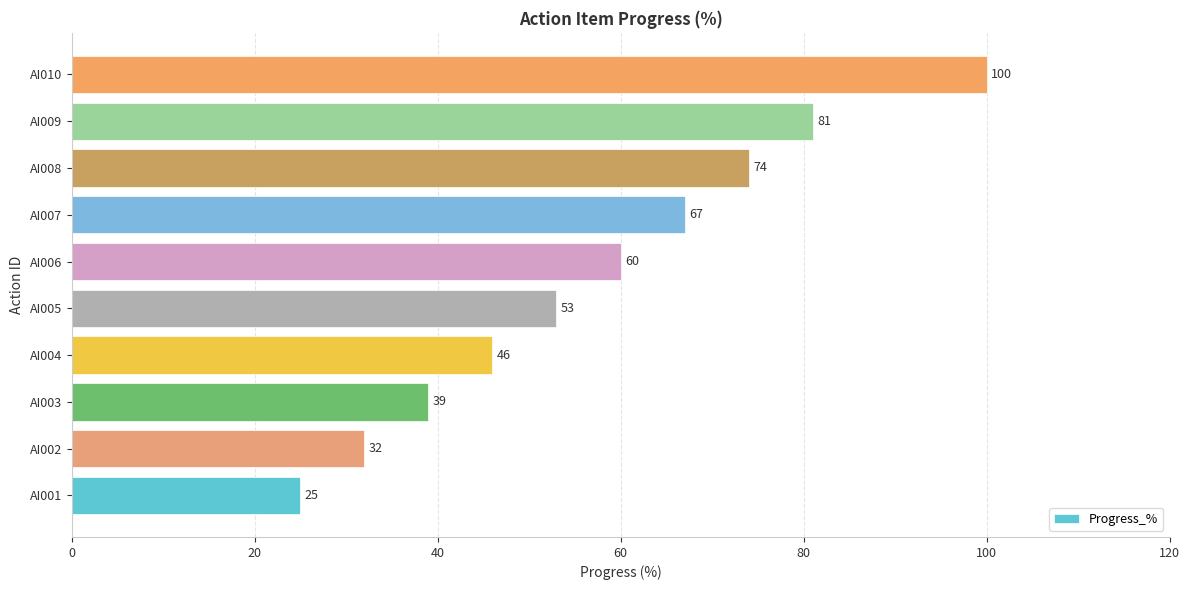

The value at AI005 is 93. True or false?

False